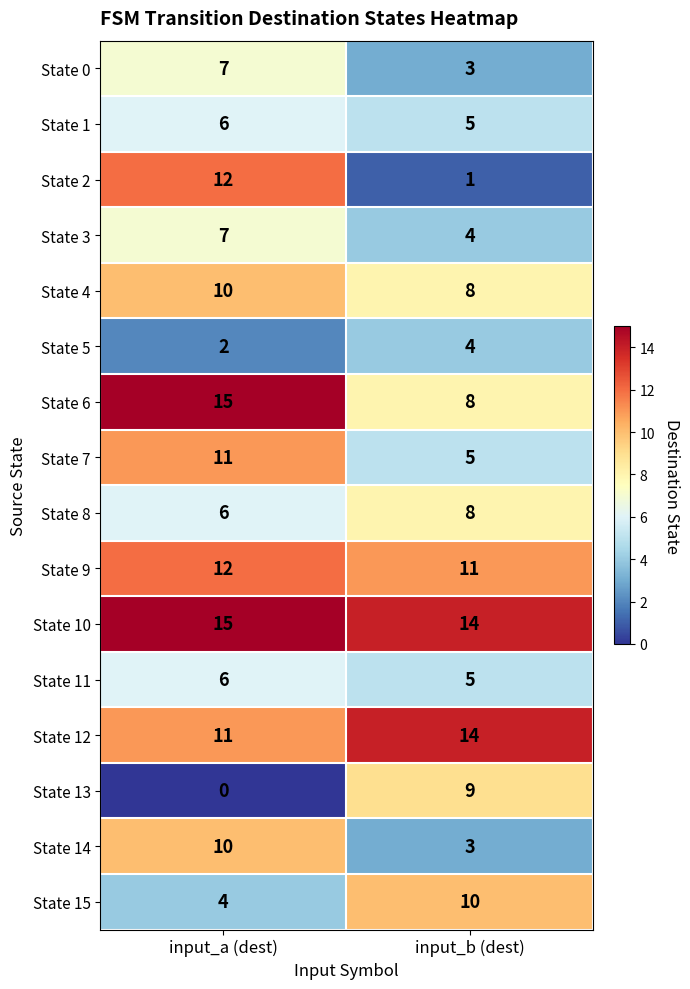

Which category has the lowest value across all series?

input_a (dest)